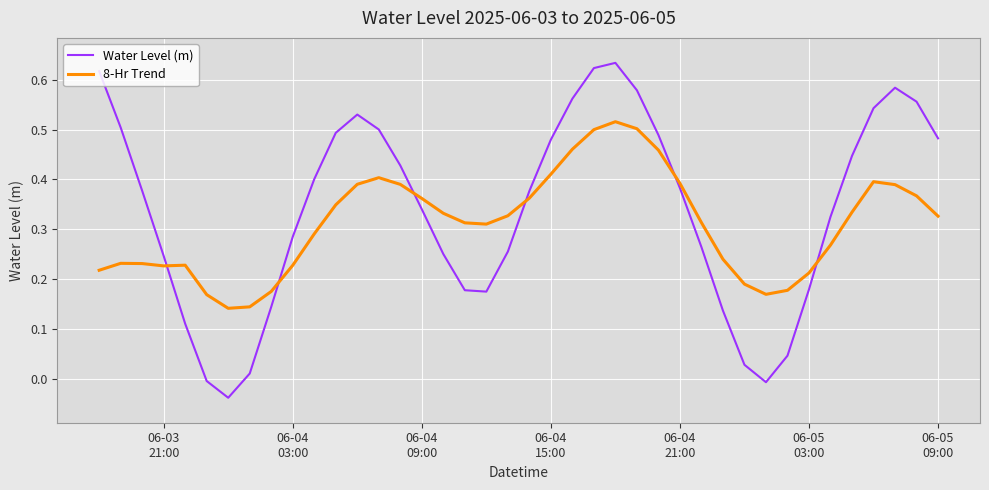

List the series in order of their peak value, highest first.

Water Level (m), 8-Hr Trend